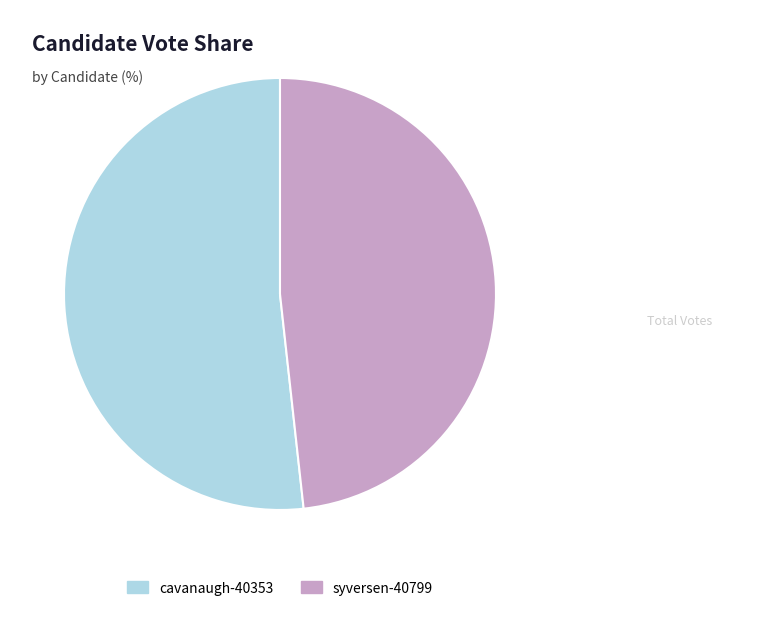

Rank the categories by value from lowest to highest.

syversen-40799, cavanaugh-40353